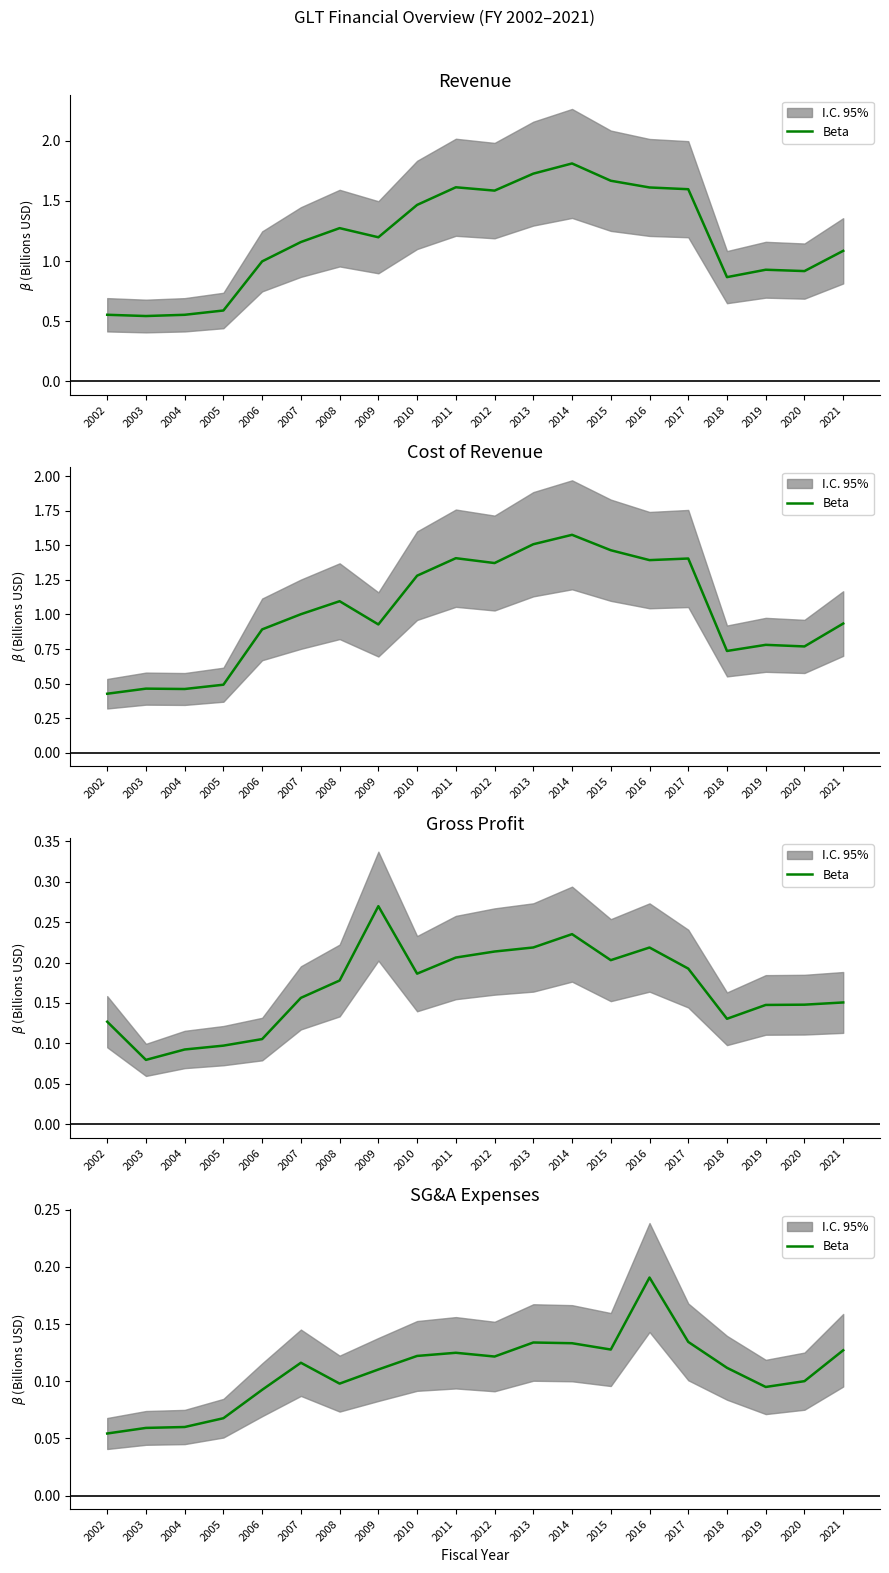

How many series are shown in this chart?

1